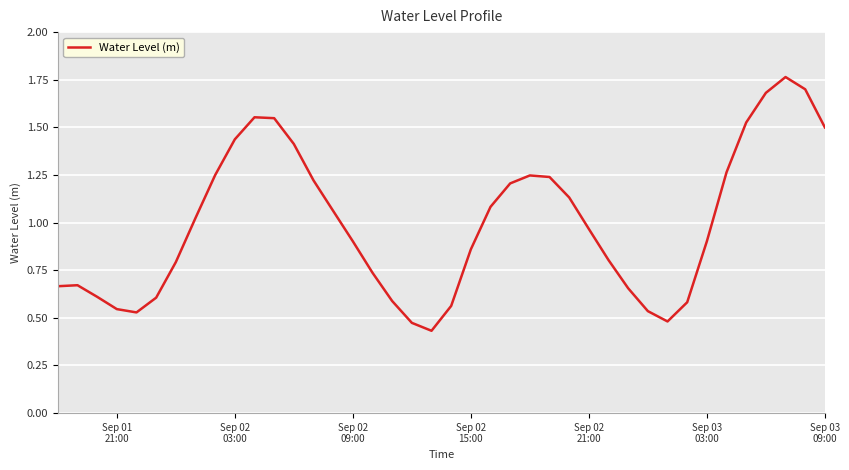

What is the maximum value shown in the chart?

1.8